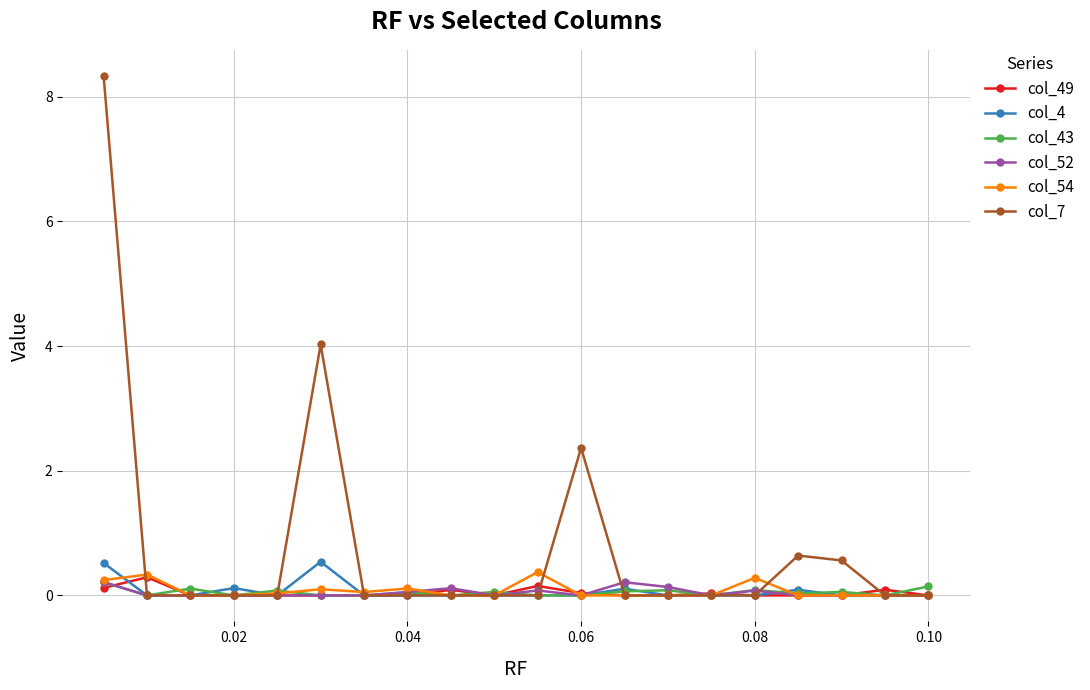

True or false: col_7 has more than 0 points higher than both neighbors.

True